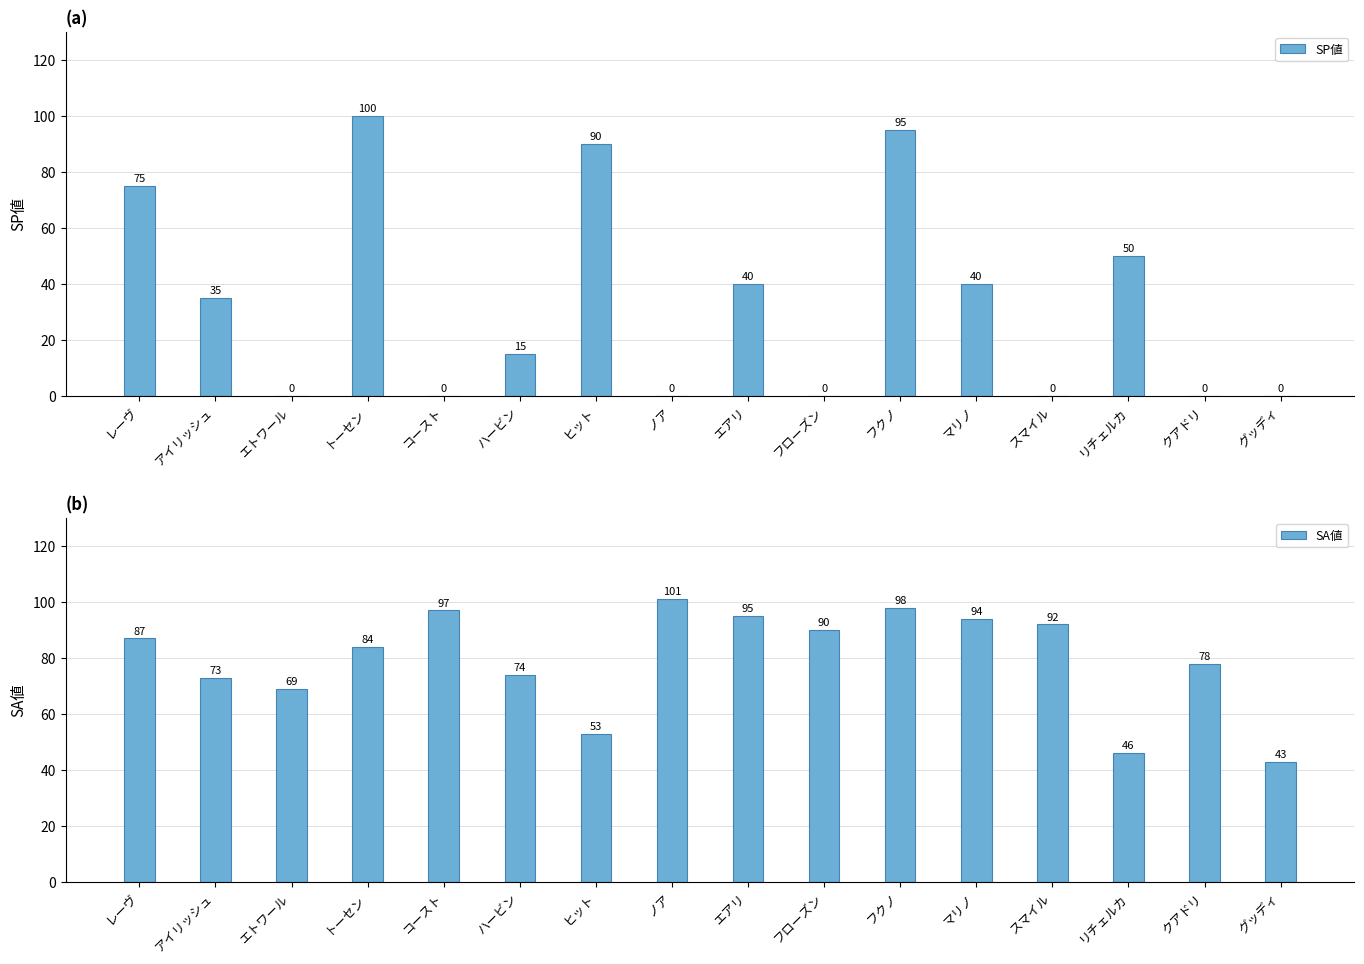

Between リチェルカ and アイリッシュ, which is larger?

リチェルカ